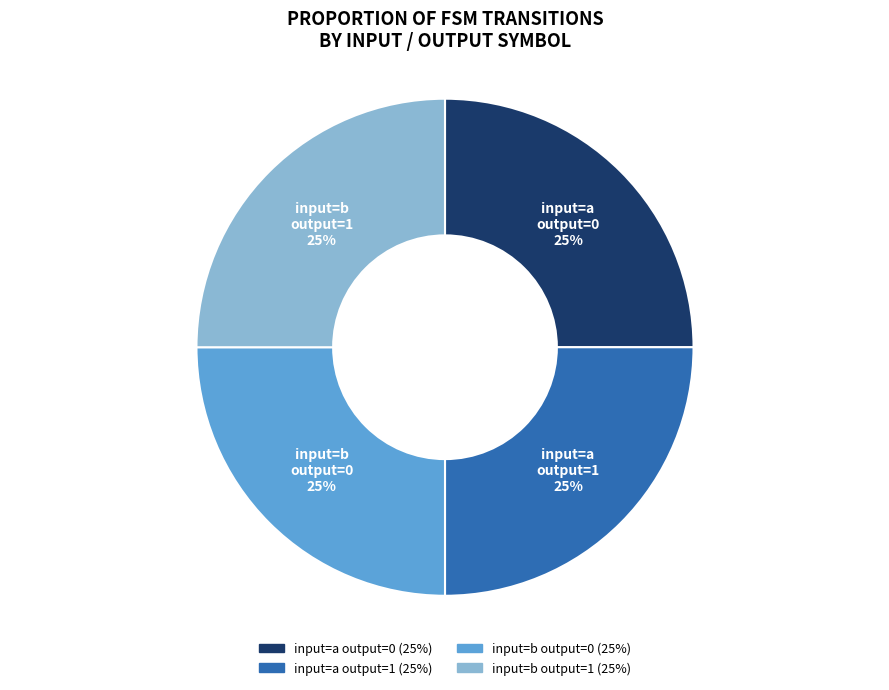

To the nearest percent, what is the average slice percentage?

25%